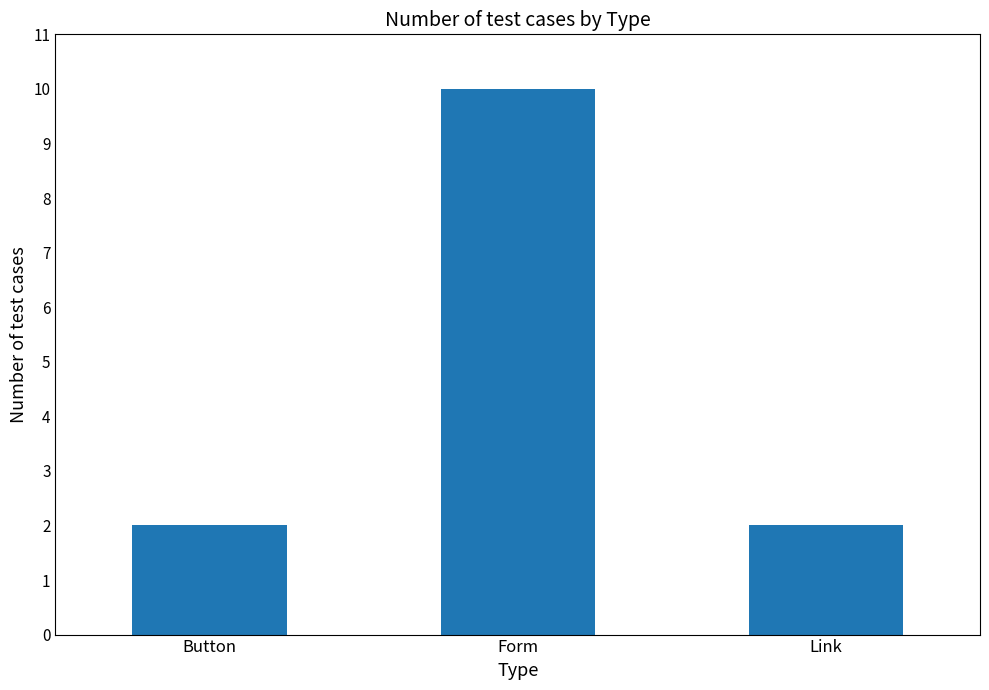

What is the sum of all values?

14